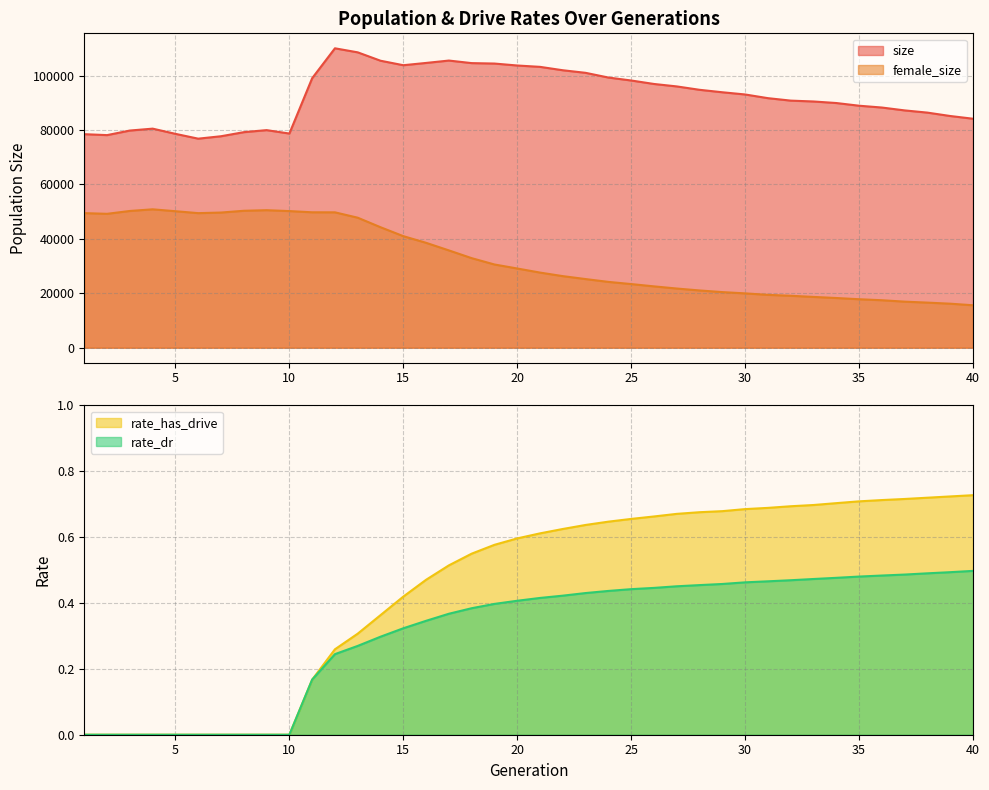

True or false: female_size has a value of 19084.0 at 32.

True